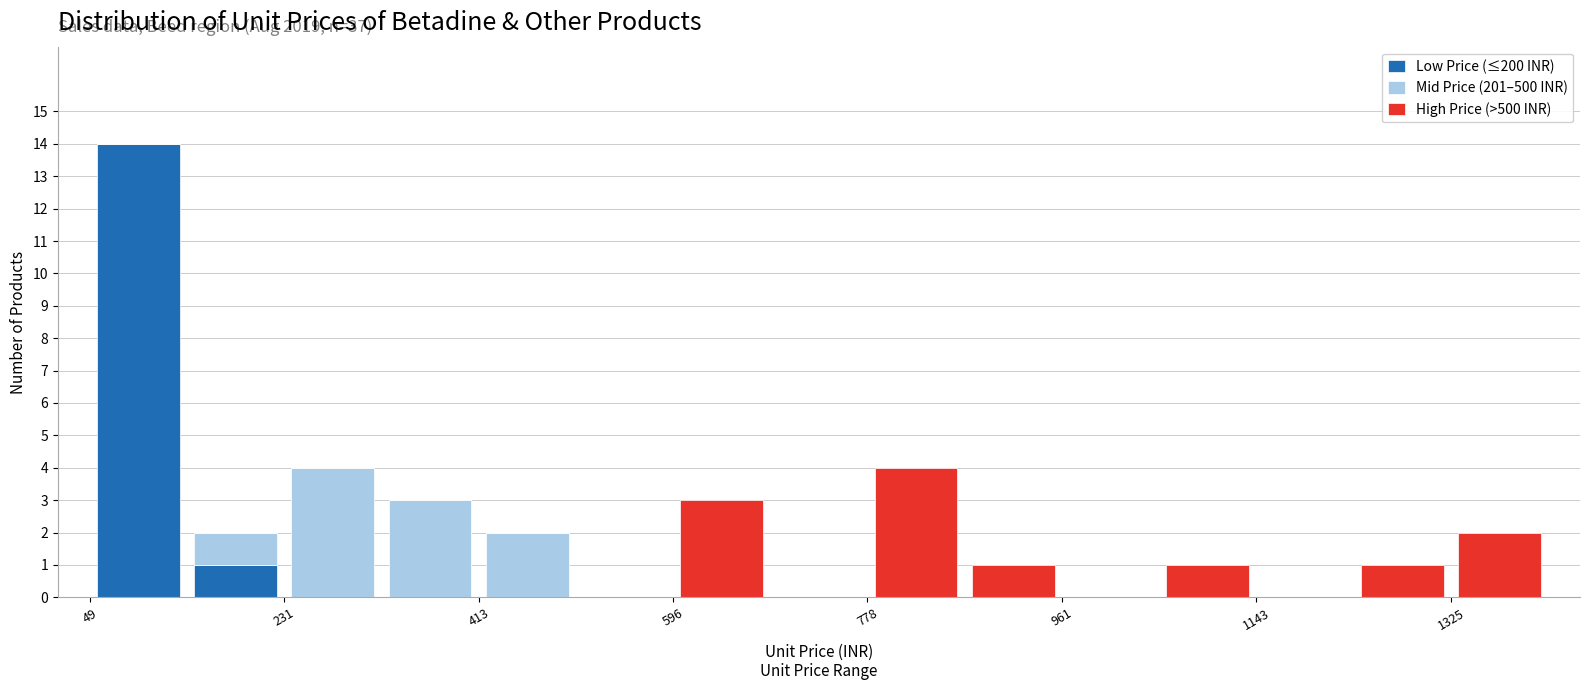

Which range on the x-axis has the tallest stacked bar (by total height)?

40 to 140